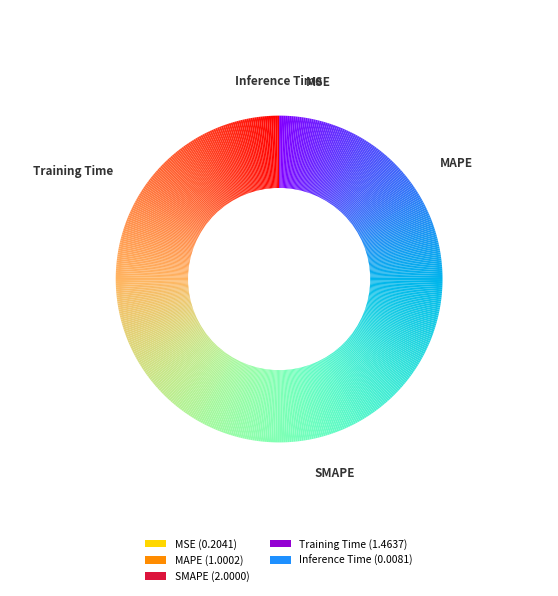

What is the total percentage of Inference Time and MSE?

4.5%